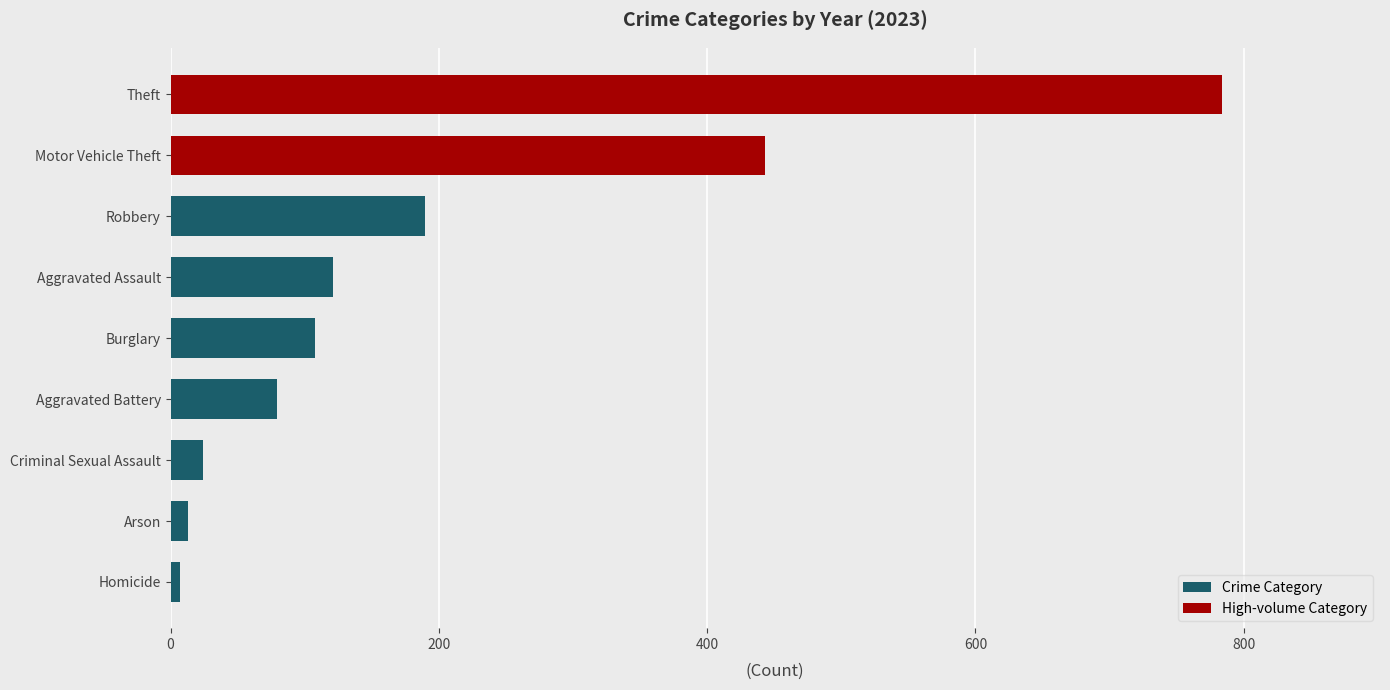

How many categories are shown in the chart?

9